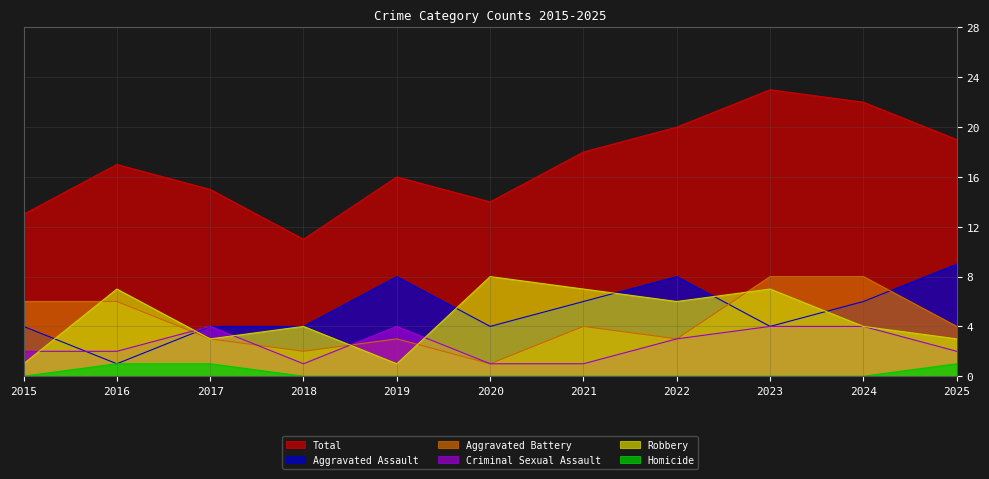

How many categories are shown in the chart?

11